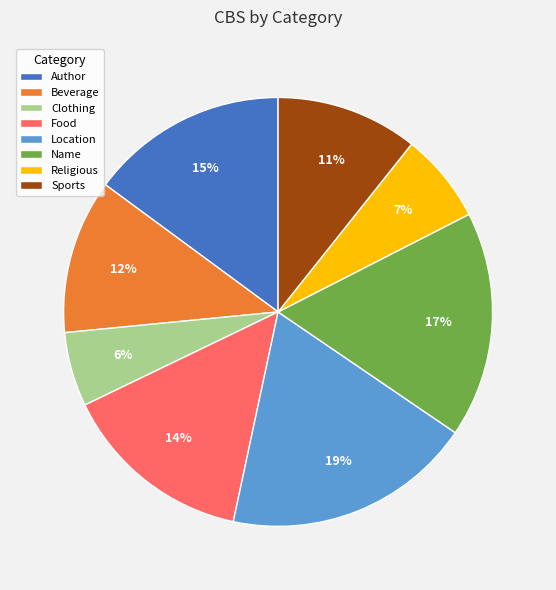

Is it true that Author is 15% of the pie?

True